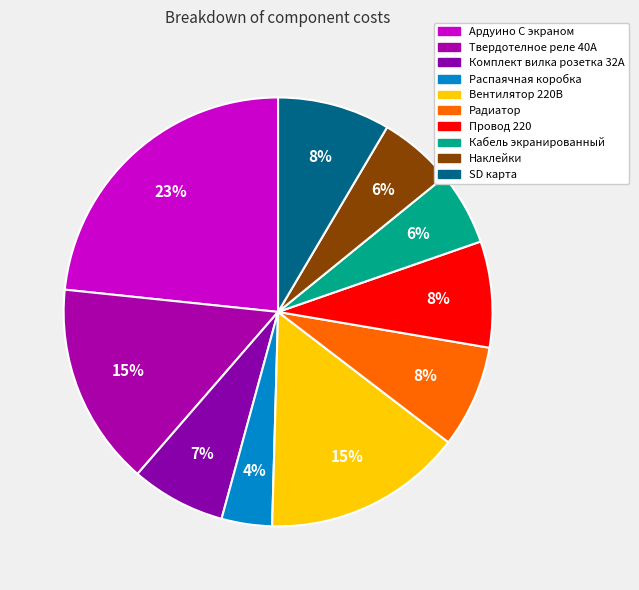

Which category has the biggest portion of the pie?

Ардуино С экраном